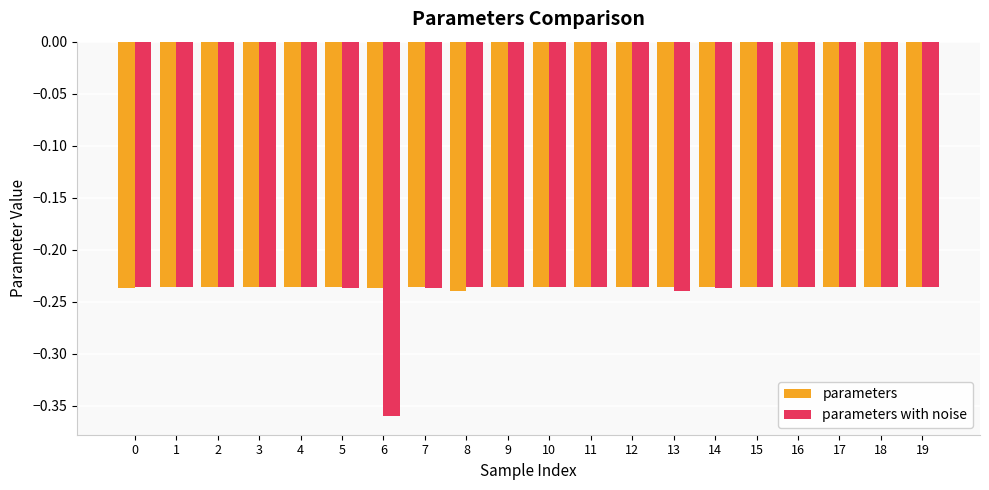

How many distinct data groups are displayed?

2